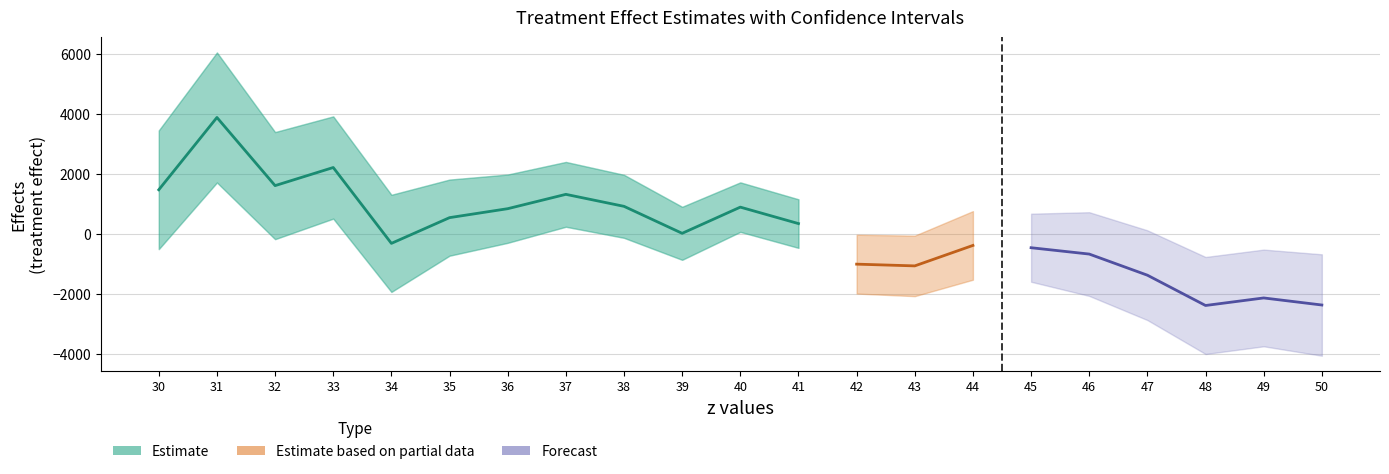

The value of effects at 15 is -161.3. True or false?

False